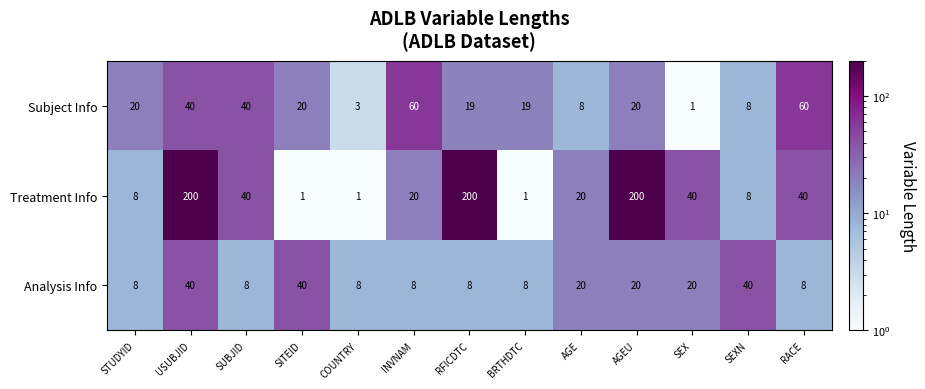

At which category is the sum across all series the highest?

USUBJID